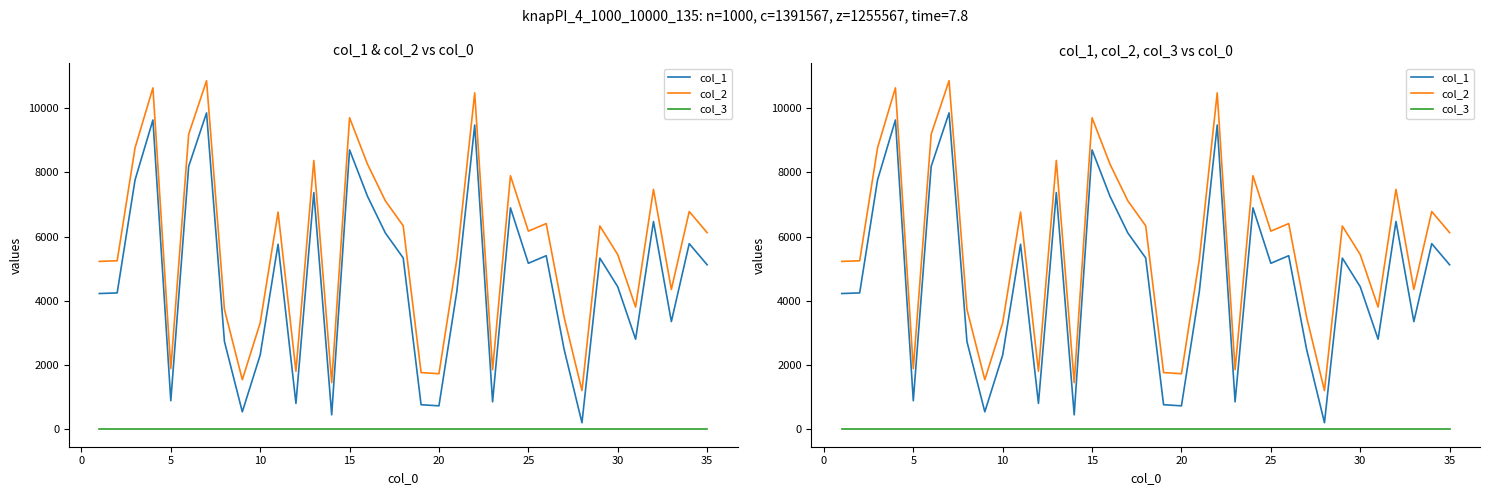

Is this an area chart (filled region under the line)?

No